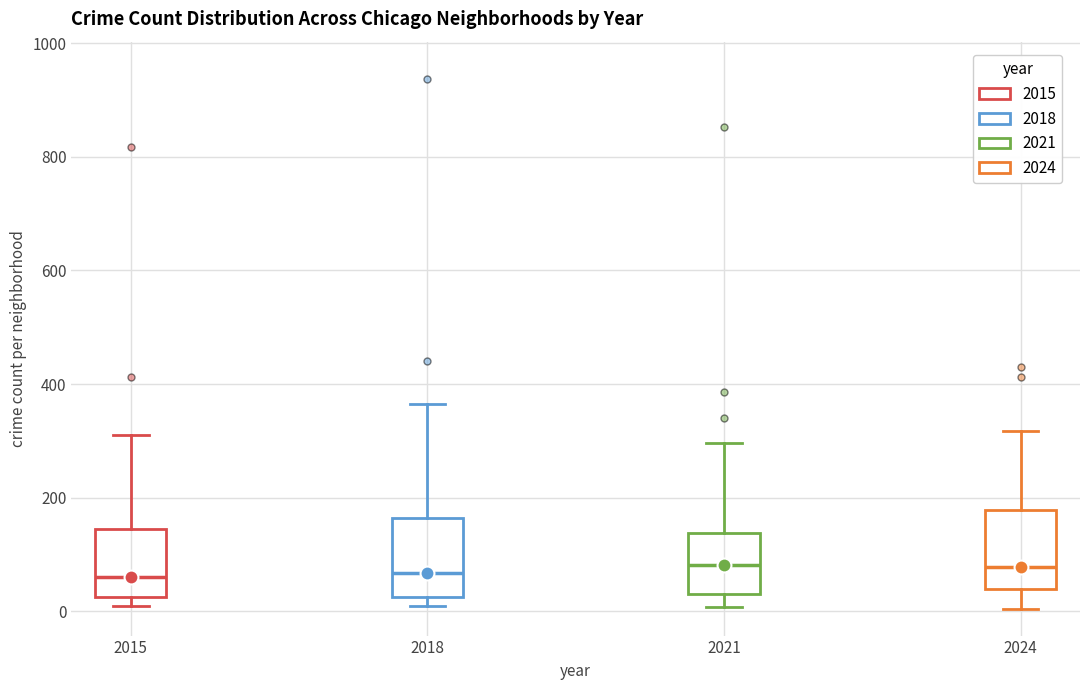

Reading left to right, transcribe this box plot: for each box, give where its median line is, the range the box spans, and where its two whiskers end, as read against the y-axis. The values are not printed on the chart, so give them approximately, as read against the axis.

2015: median 60, box 20 to 140, whiskers 0 to 320
2018: median 60, box 20 to 160, whiskers 0 to 360
2021: median 80, box 40 to 140, whiskers 0 to 300
2024: median 80, box 40 to 180, whiskers 0 to 320